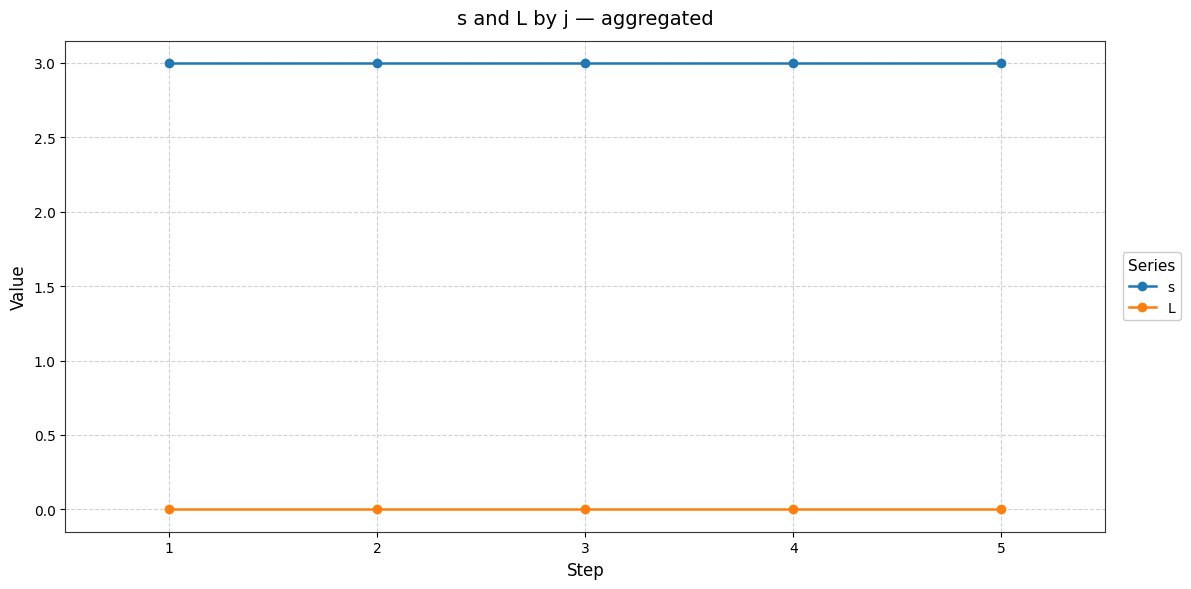

What is the spread (max minus min) of values at 5?

3